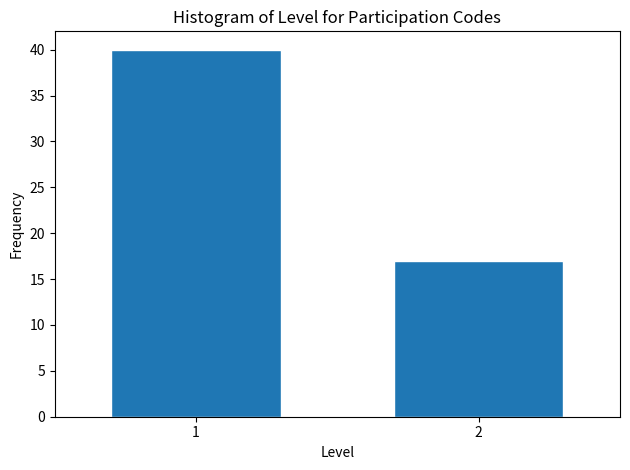

Reading left to right, transcribe all the data shown in this chart.

1=40	2=17